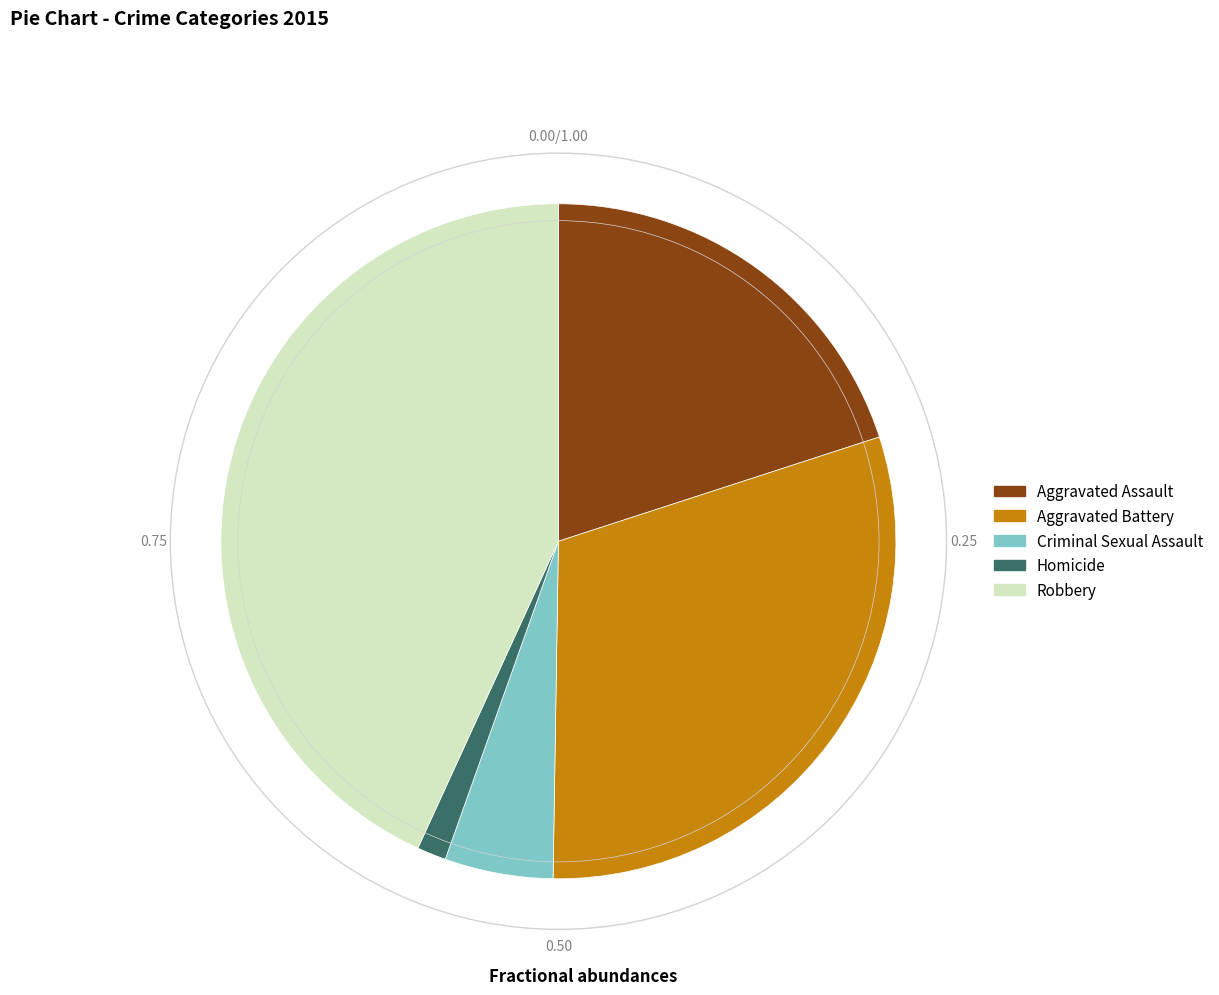

Combined, do Homicide and Criminal Sexual Assault account for over 50%?

No